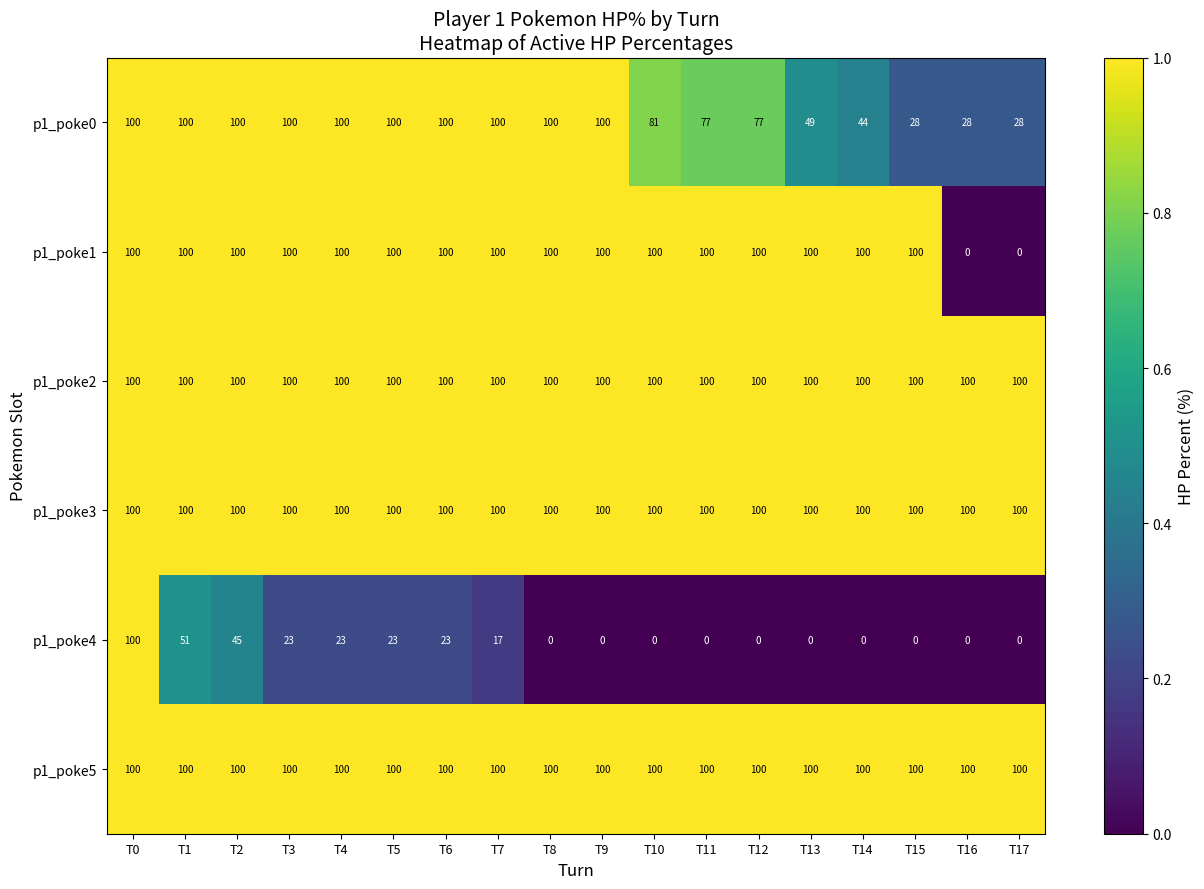

What is the spread (max minus min) of values at T5?

77